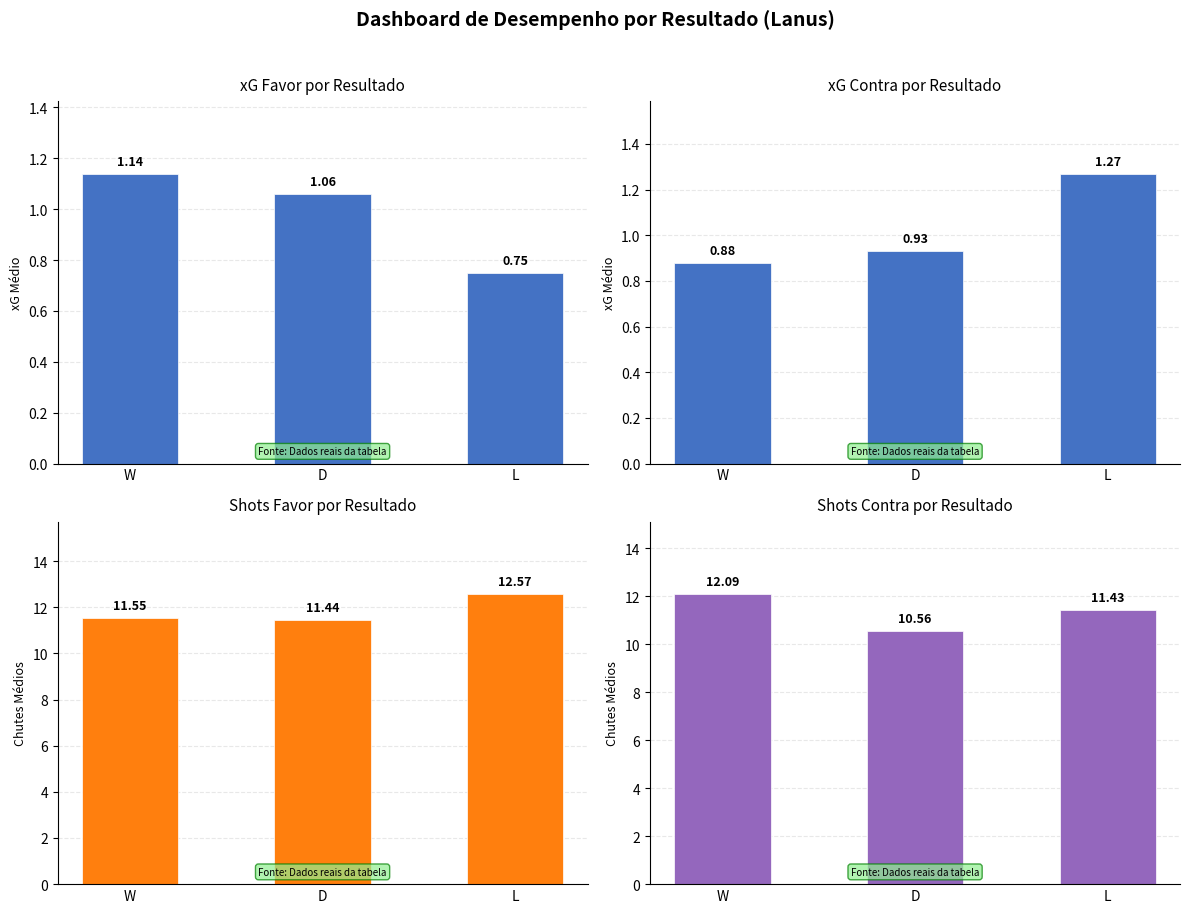

List the labels in order of Shots Favor value, smallest first.

D, W, L